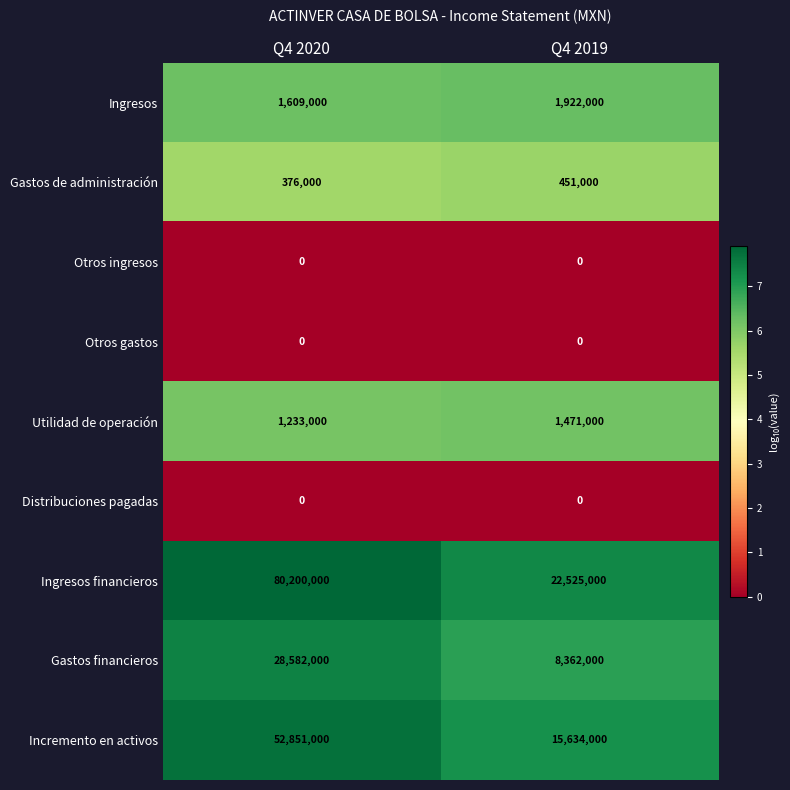

What is the sum of the Gastos de administración values at Q4 2019 and Q4 2020?

827000